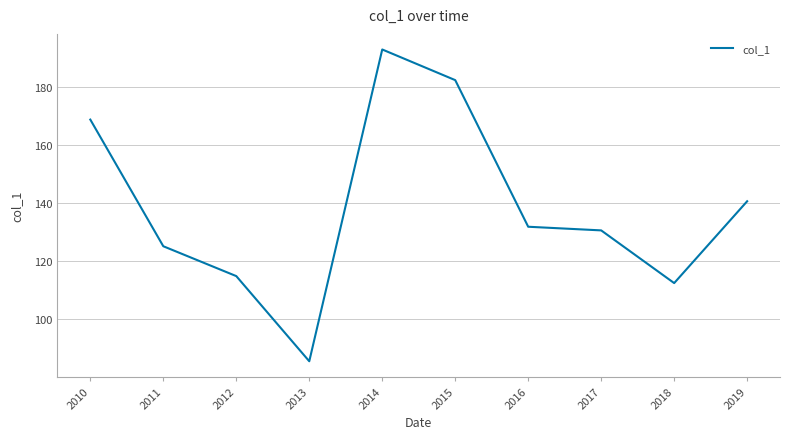

Does the chart display data point markers on the line(s)?

No